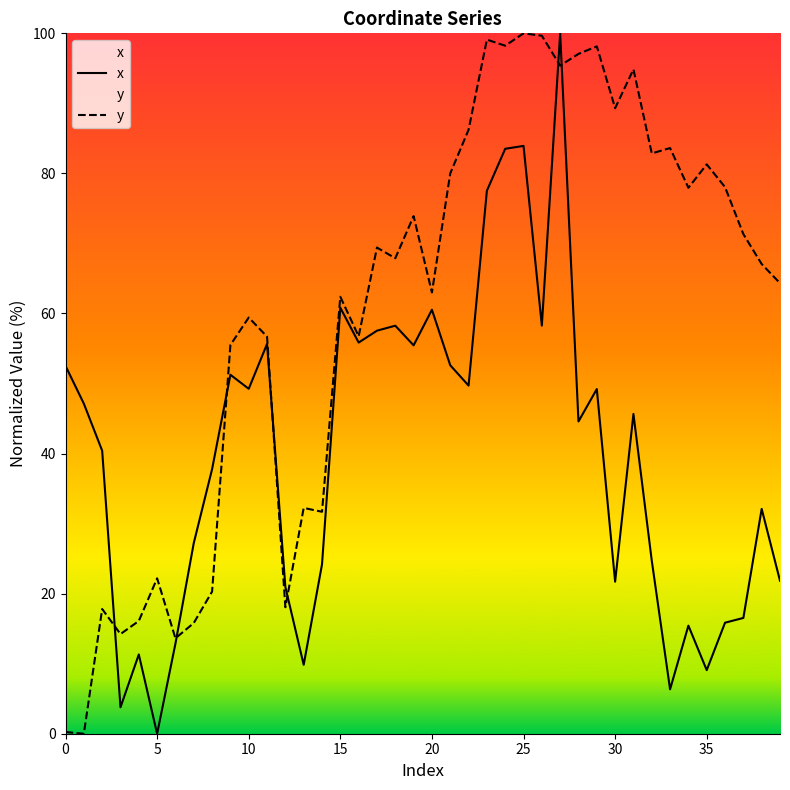

In y, how many points are higher than both neighbors (excluding endpoints)?

13